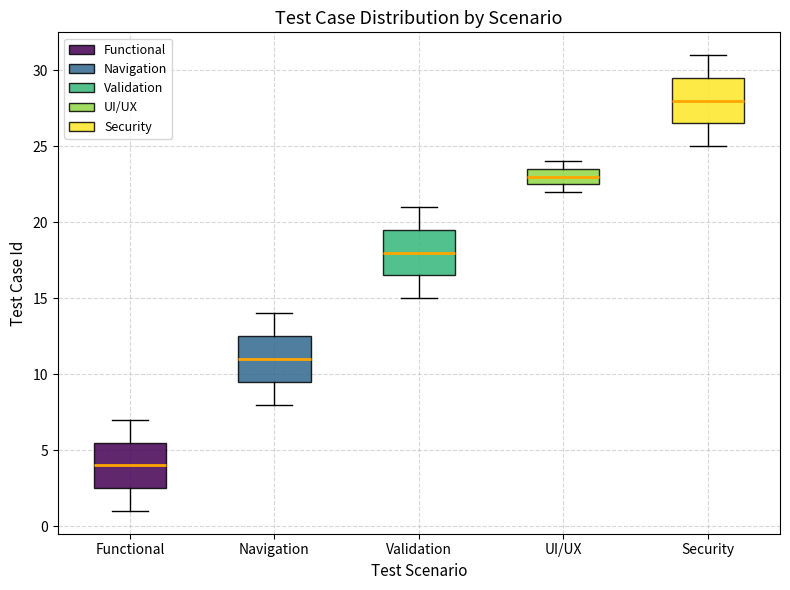

Which box has the highest median line?

Security